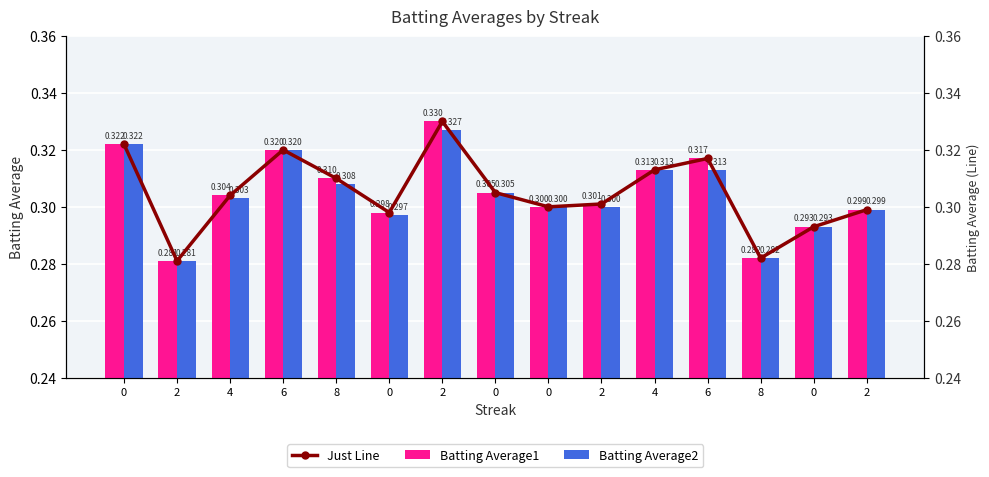

The Just Line series shows 0.3 at 2. True or false?

True